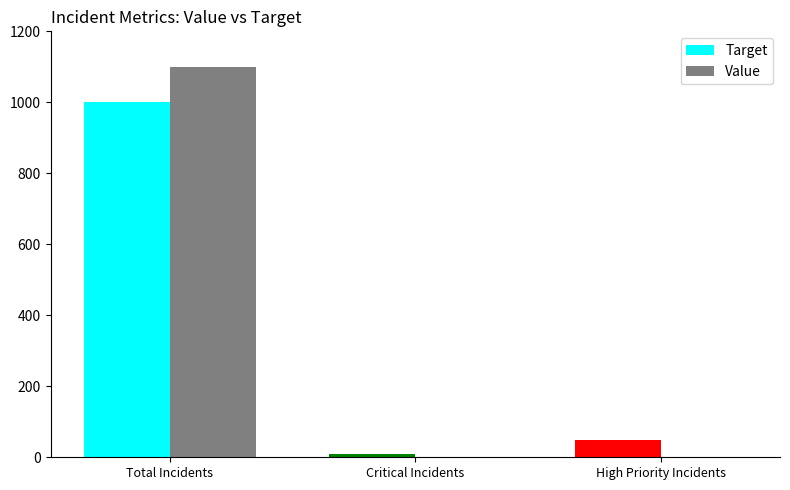

What value does the Target series have at High Priority Incidents?

50